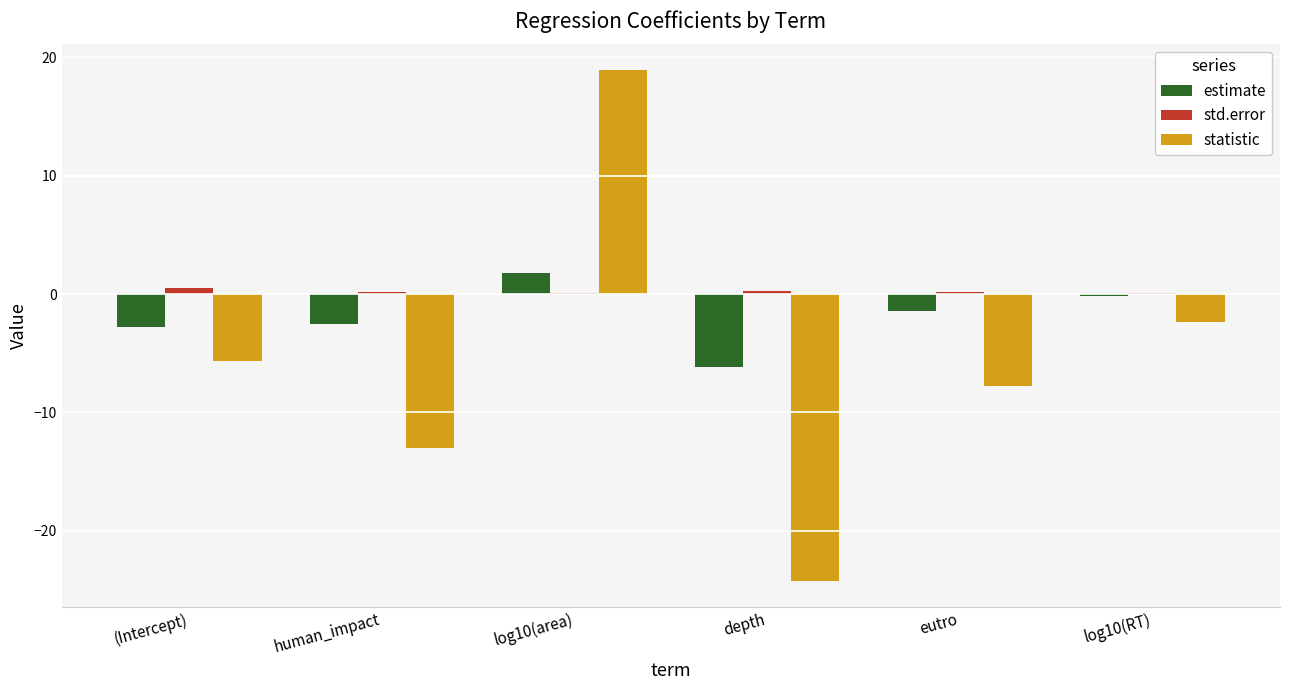

Which category has the highest value across all series?

log10(area)